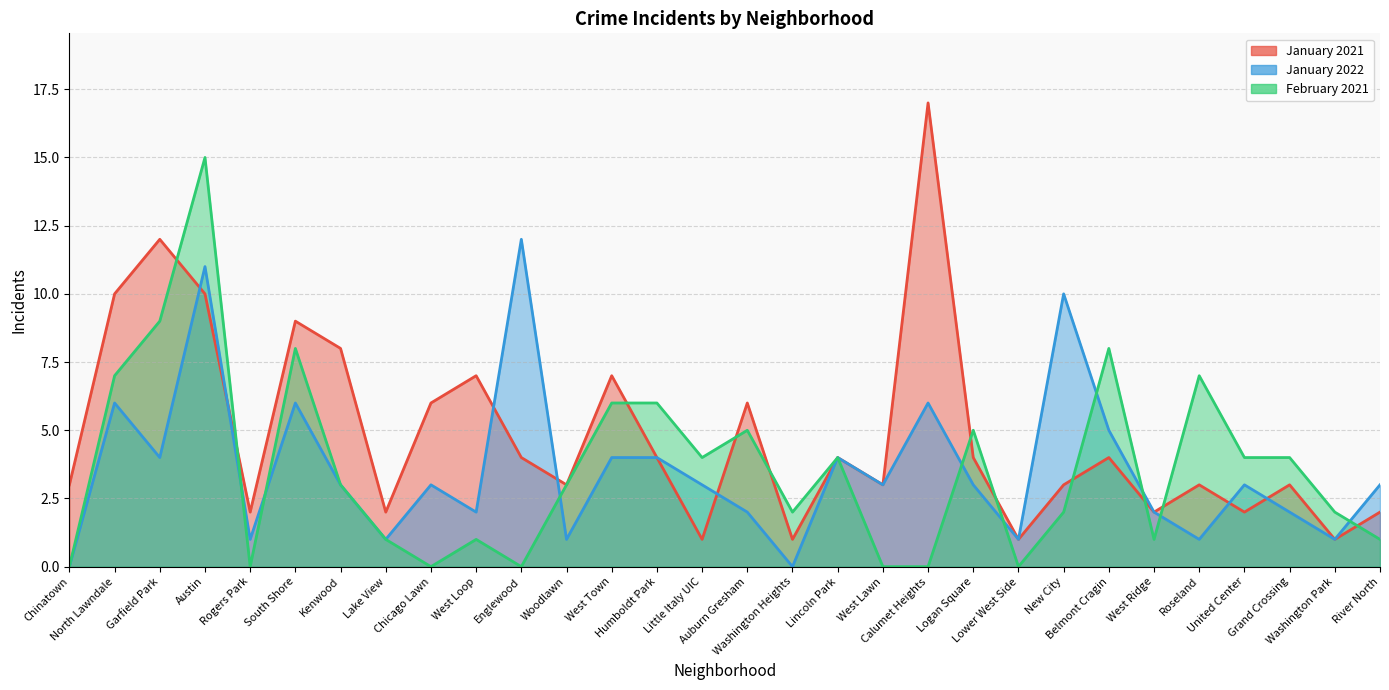

What is the label of the 24th point from the left?

Belmont Cragin